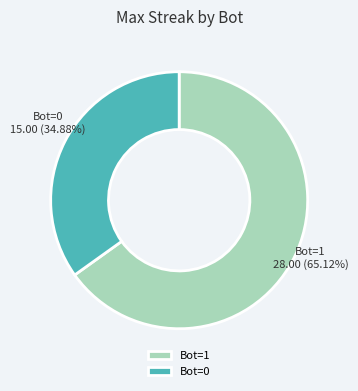

Combined, do Bot=0 and Bot=1 account for over 50%?

Yes